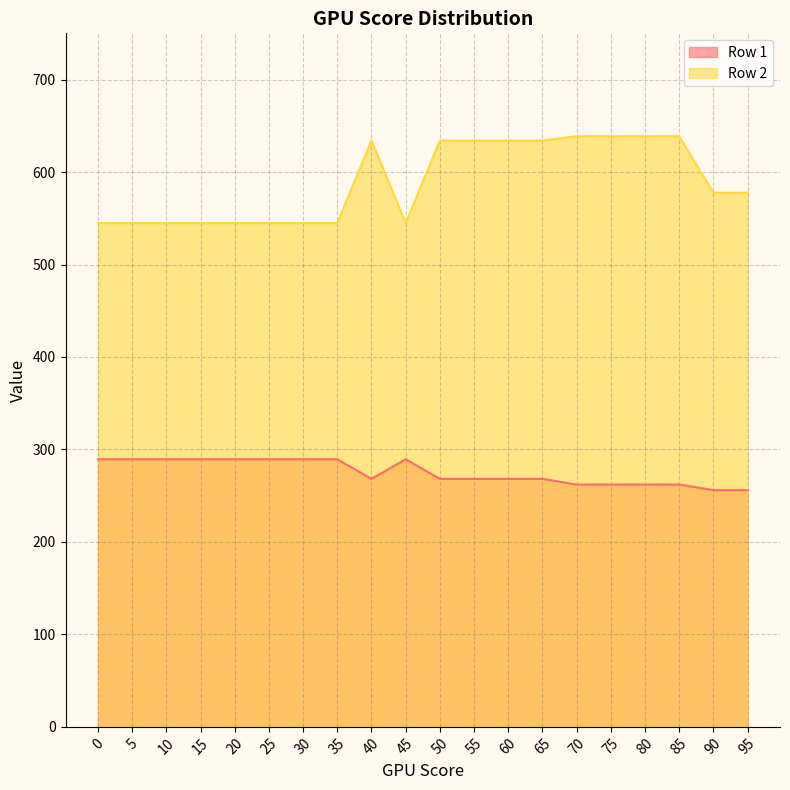

In Row 2, how many points are higher than both neighbors (excluding endpoints)?

1